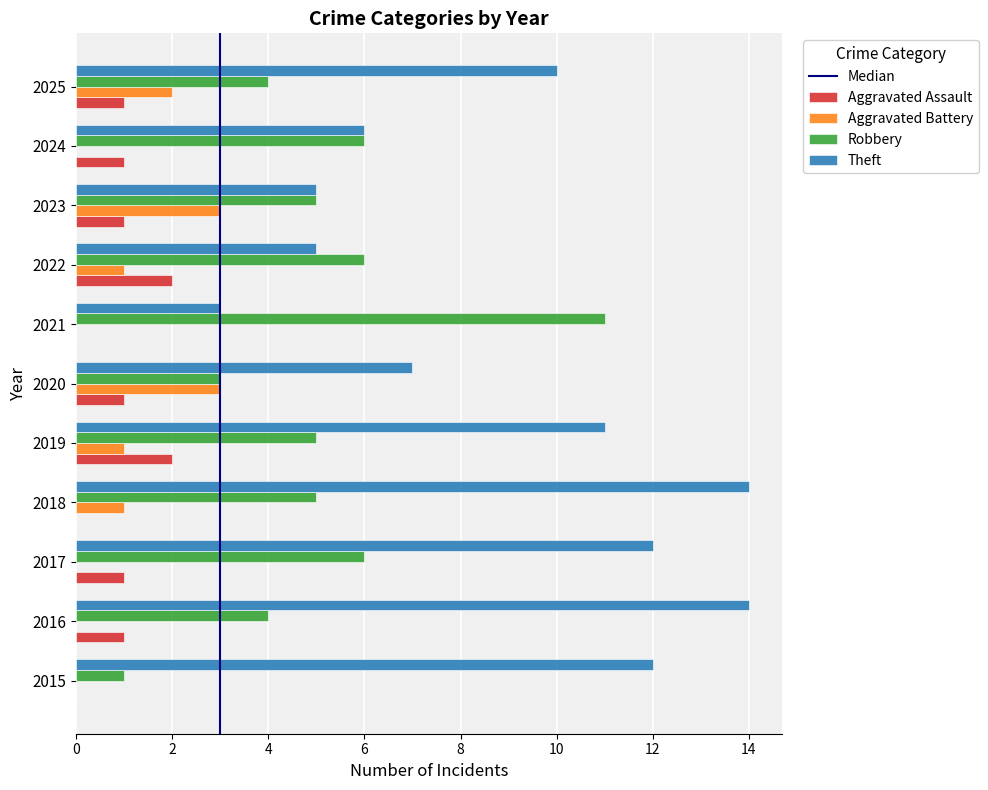

The value of Robbery at 2022 is 6. True or false?

True